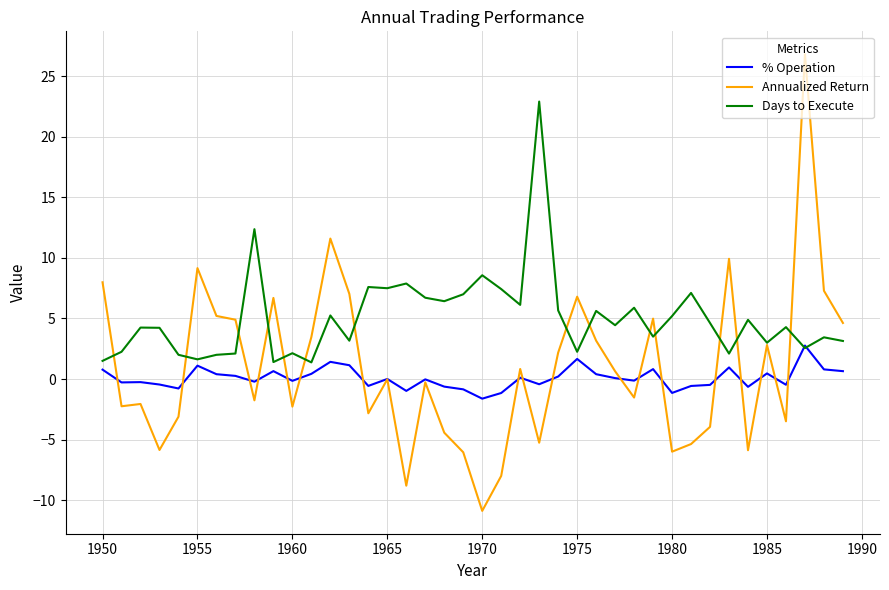

Rank the series by their maximum value, from lowest to highest.

% Operation, Days to Execute, Annualized Return